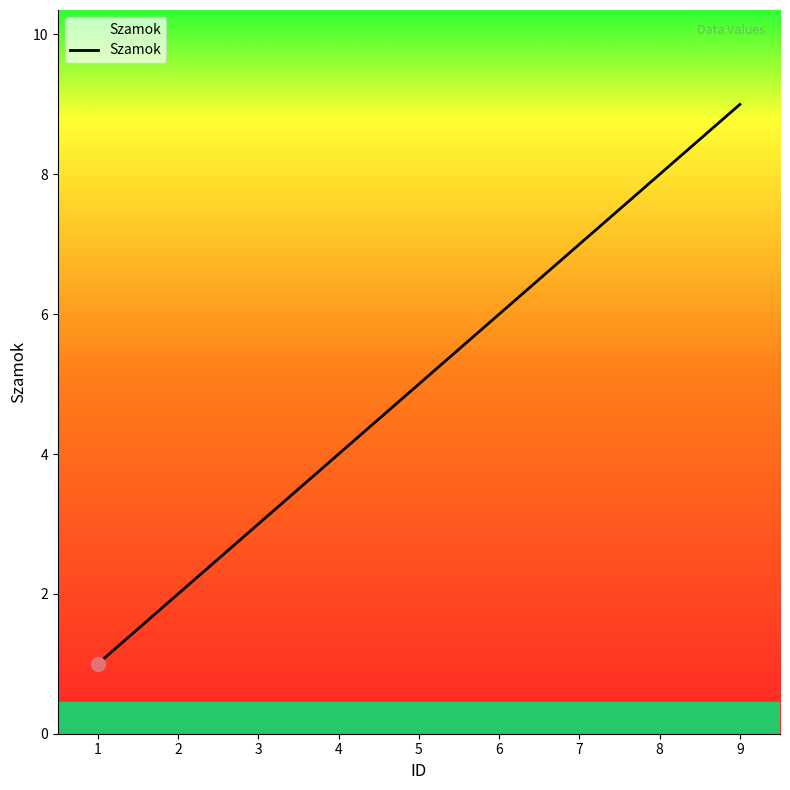

What is the change in value from 4 to 6?

+2